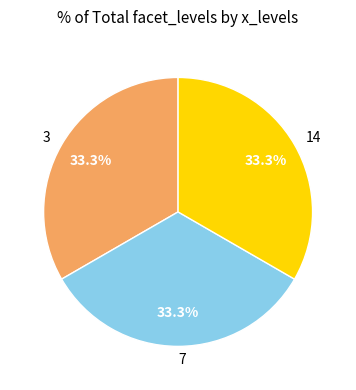

How many segments does this pie chart have?

3